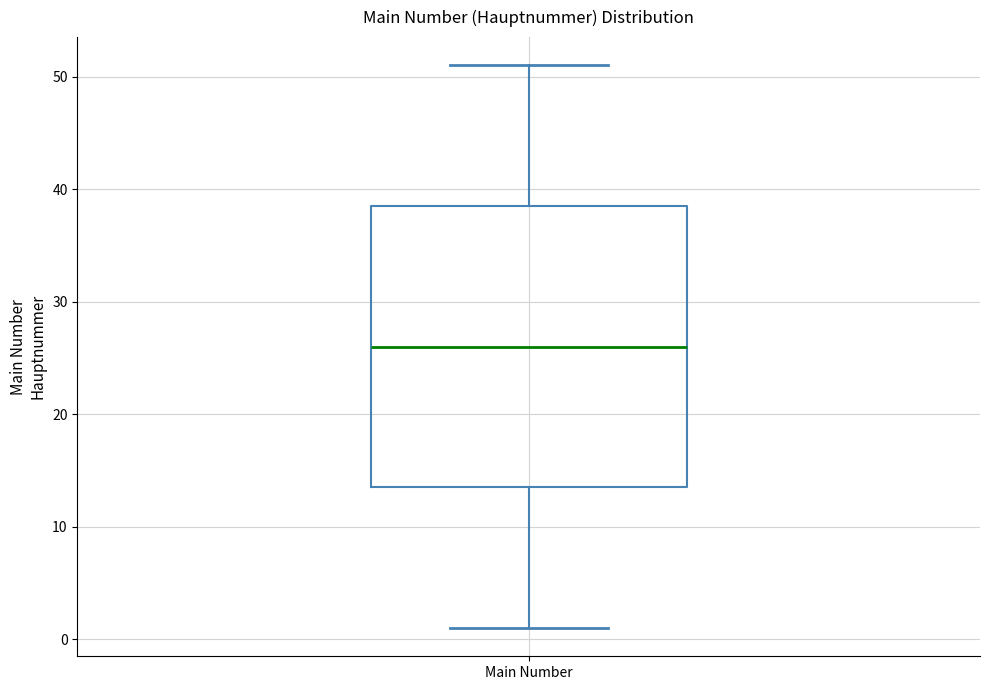

Read this box plot against the y-axis: the position of the median line, the range covered by the box, and the ends of both whiskers. The values are not printed on the chart, so give them approximately, as read against the axis.

median 26, box 14 to 39, whiskers 1 to 51